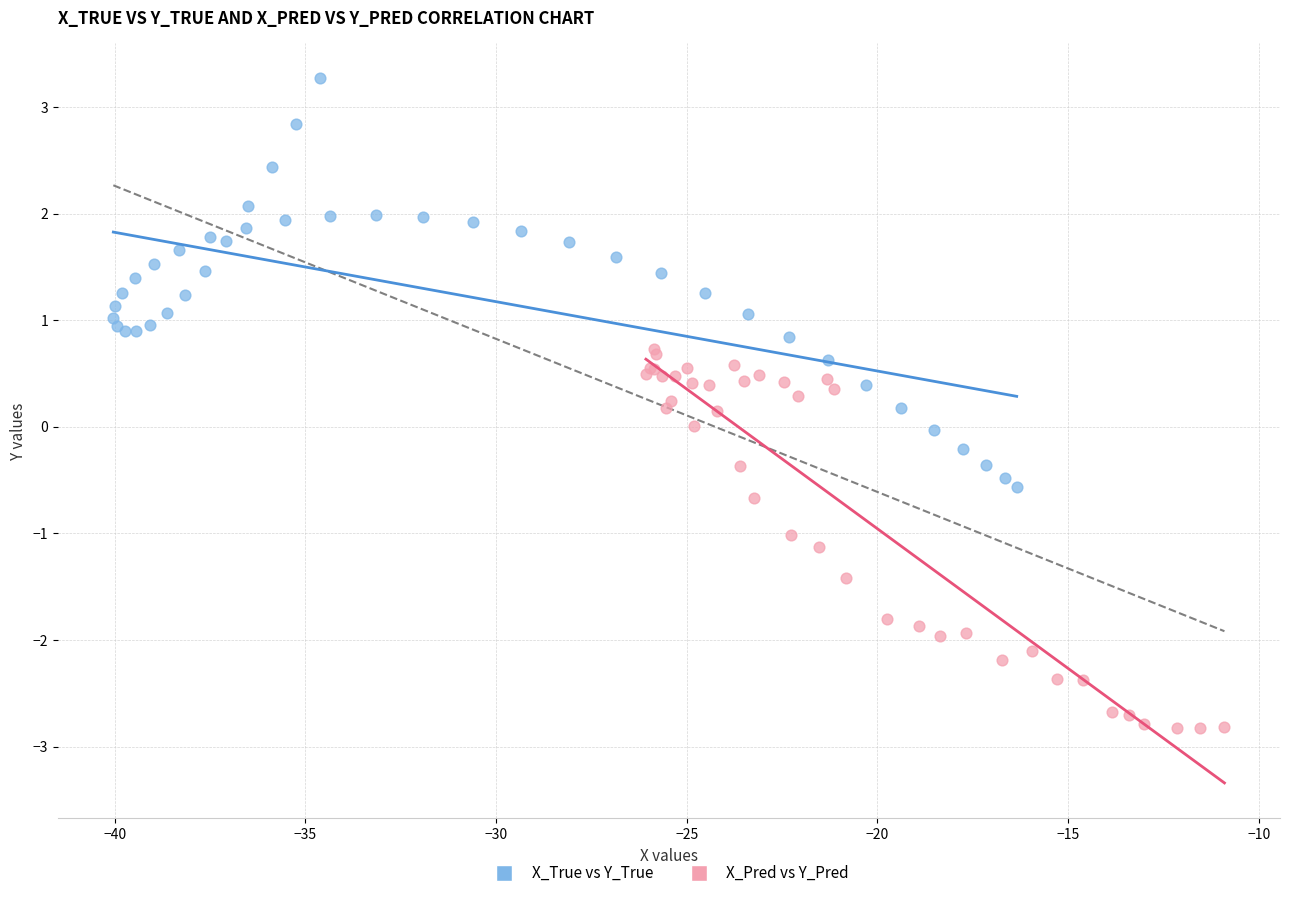

Which series reaches the minimum Y coordinate?

X_Pred vs Y_Pred